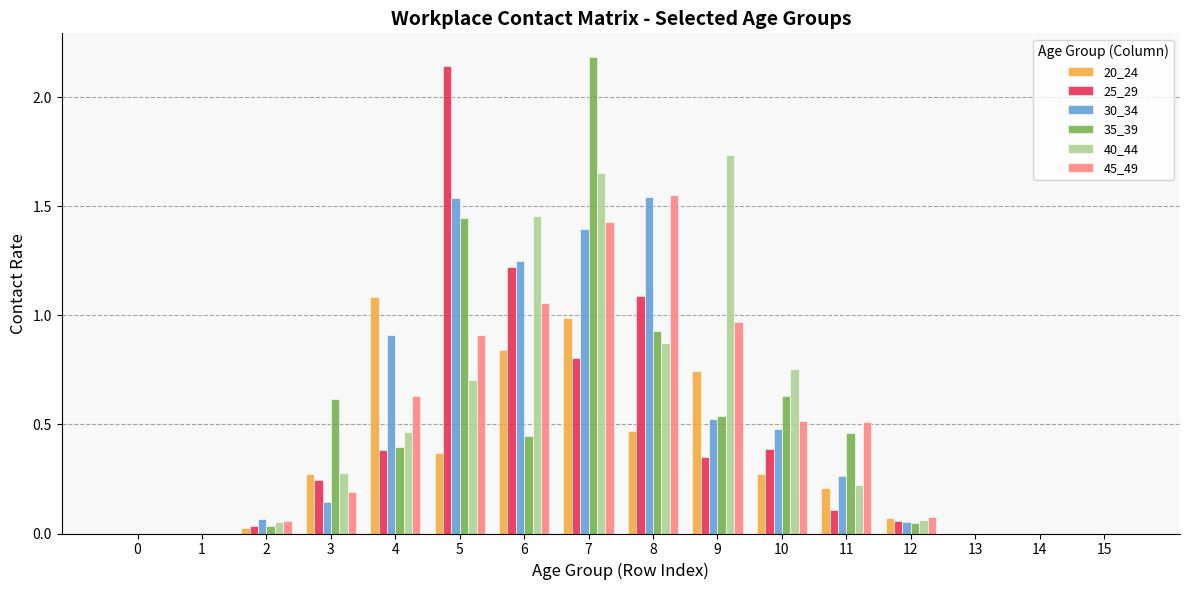

Count the number of data series in this chart.

6